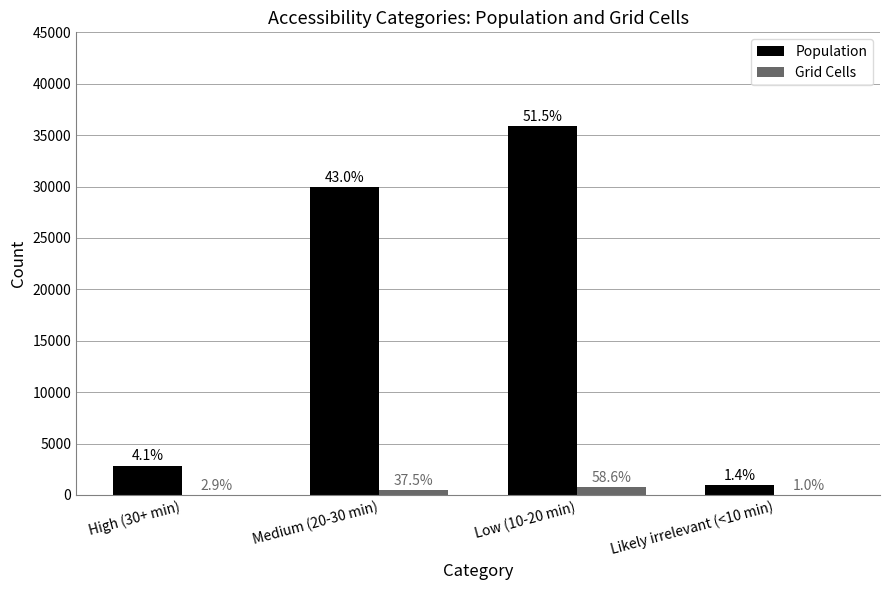

What are all the series names shown in the legend?

Population, Grid Cells